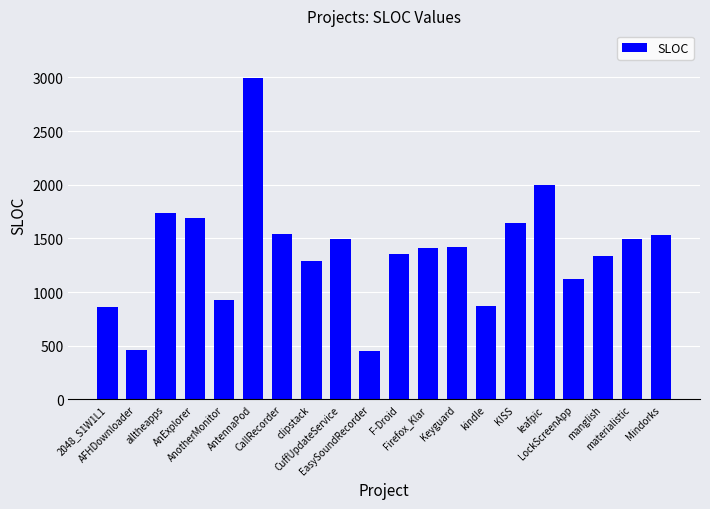

How many data points are less than 1419?

10